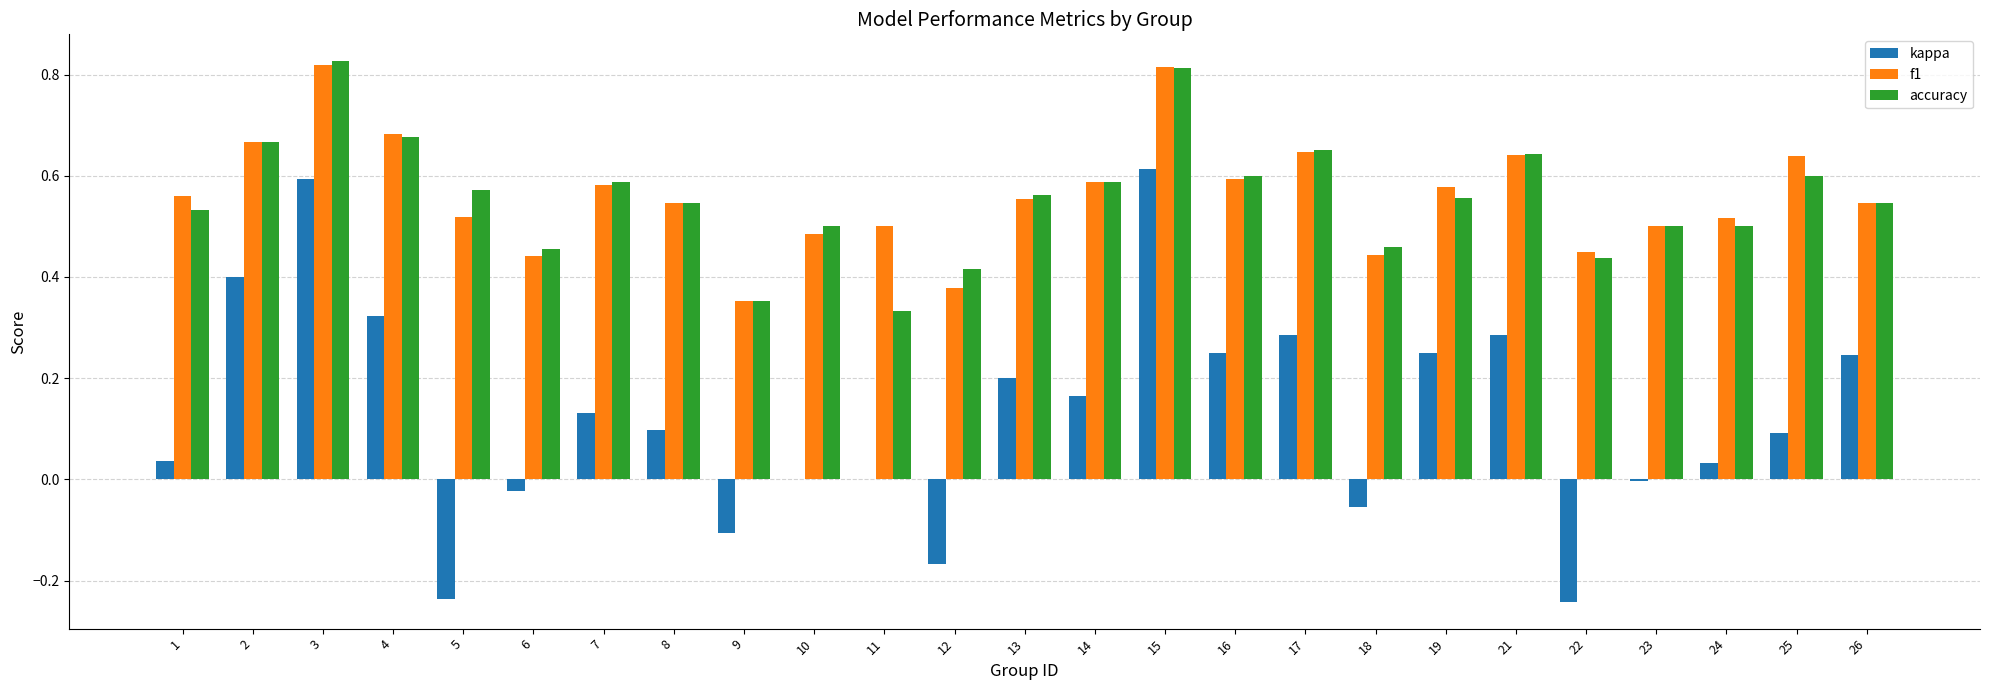

At which category does the chart reach its peak across all series?

3